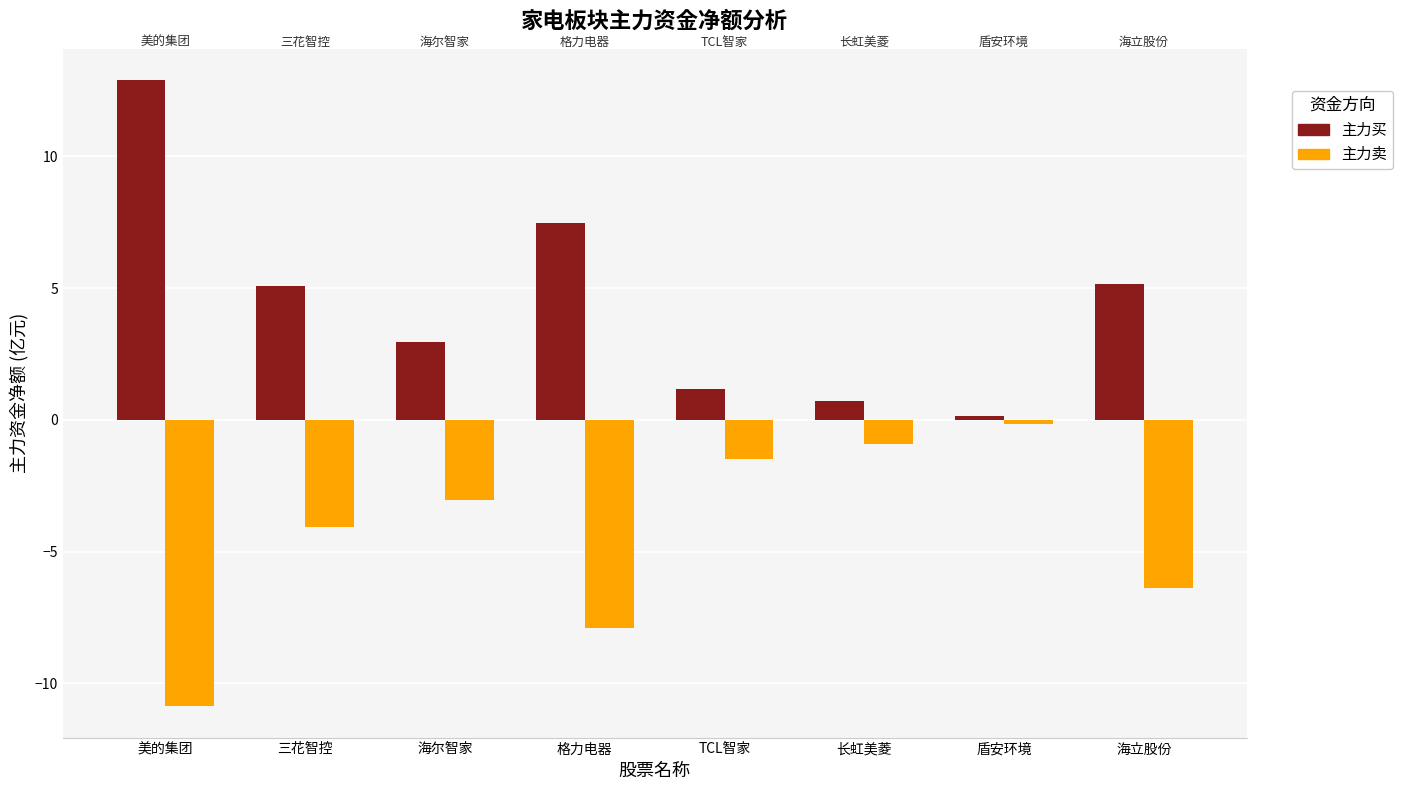

What is the difference between the maximum and second lowest values in the 主力卖 series?

7.8